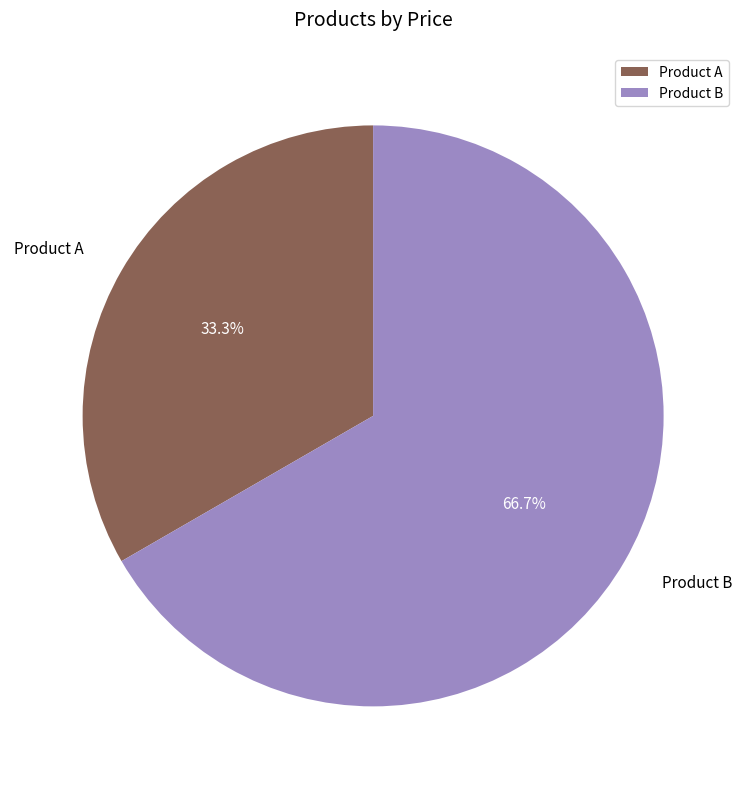

To the nearest percent, what is the difference between the largest and smallest slice percentages?

33%